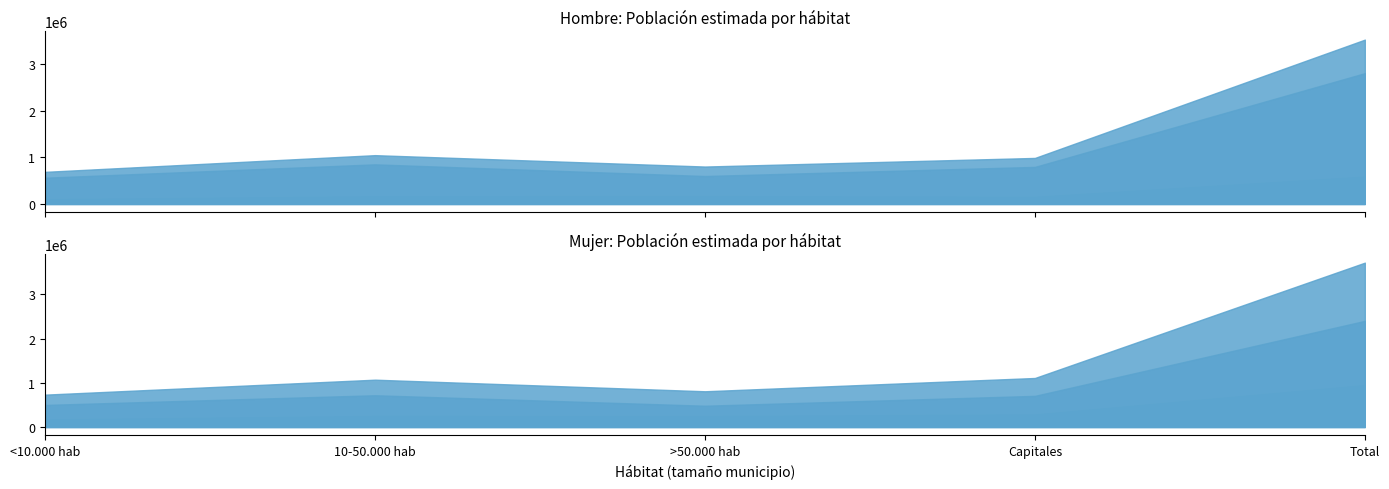

What is the label of the 5th point from the right?

<10.000 hab